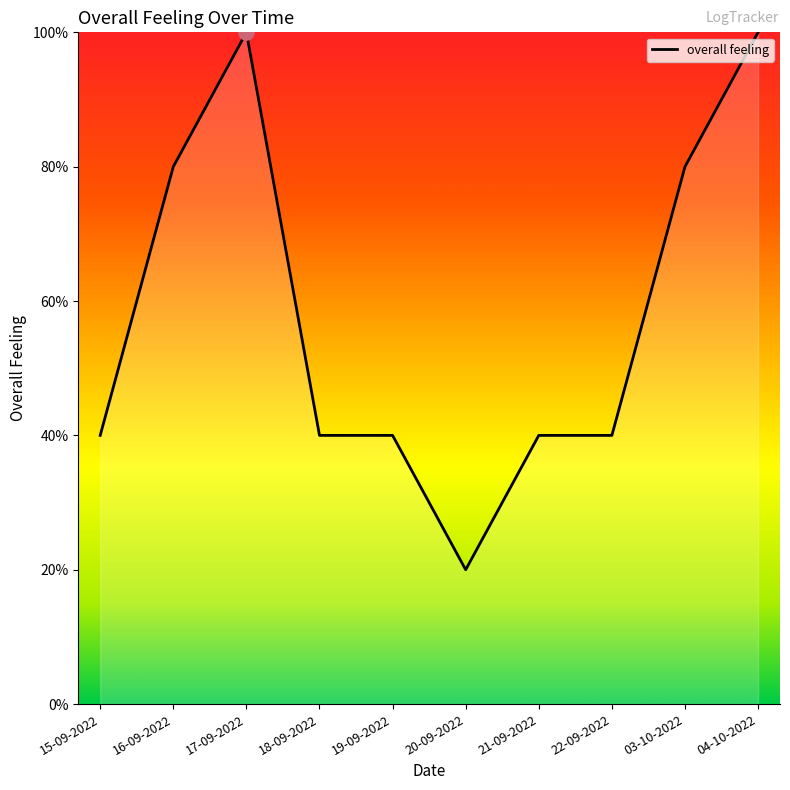

Which has a higher value, 03-10-2022 or 15-09-2022?

03-10-2022